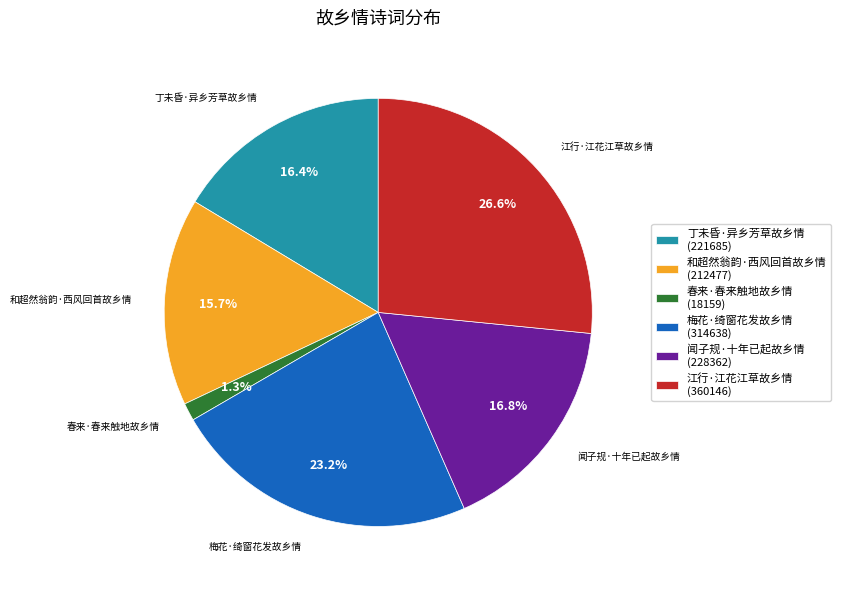

Which has a higher value, 江行·江花江草故乡情 or 和超然翁韵·西风回首故乡情?

江行·江花江草故乡情